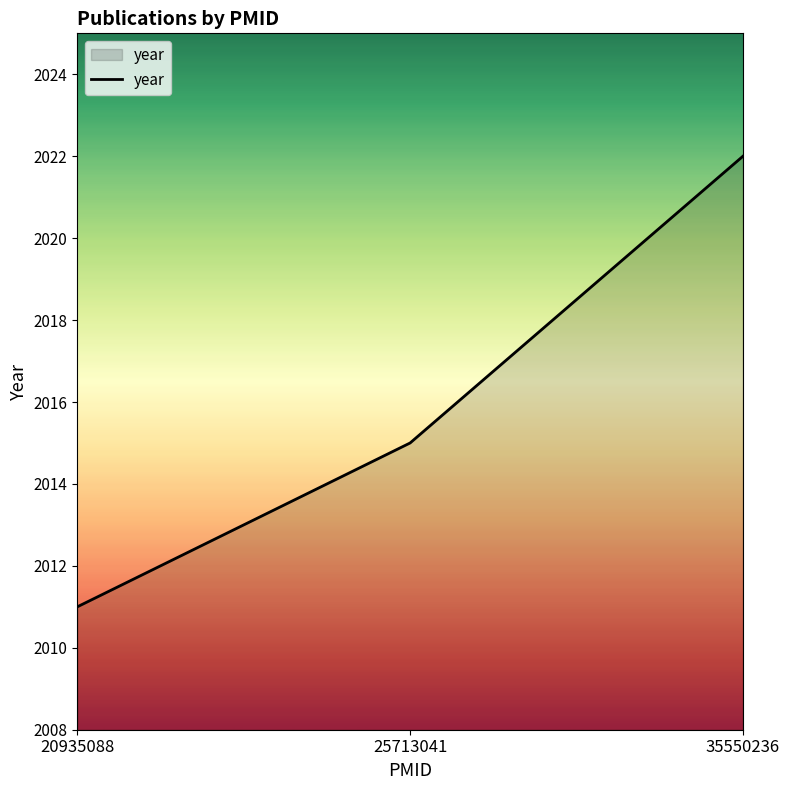

What is the maximum value shown in the chart?

2022